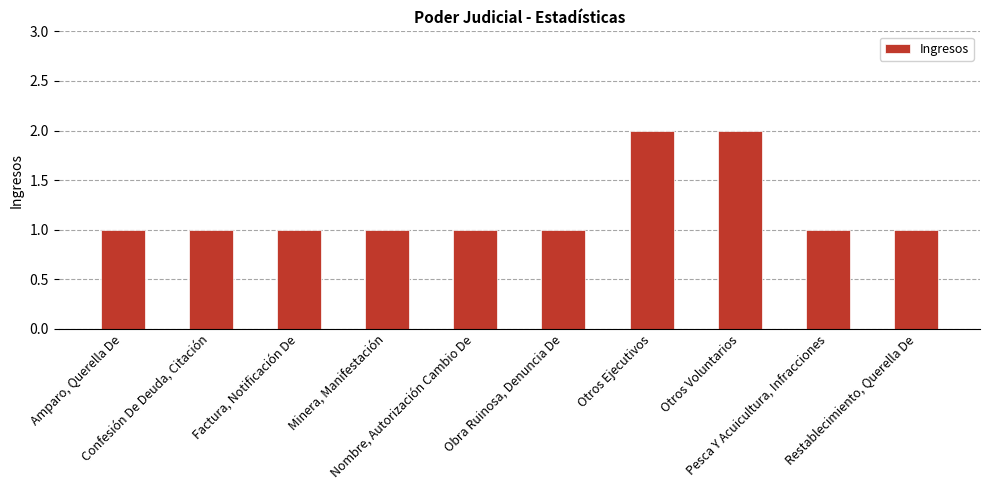

Does the chart contain any negative values?

No